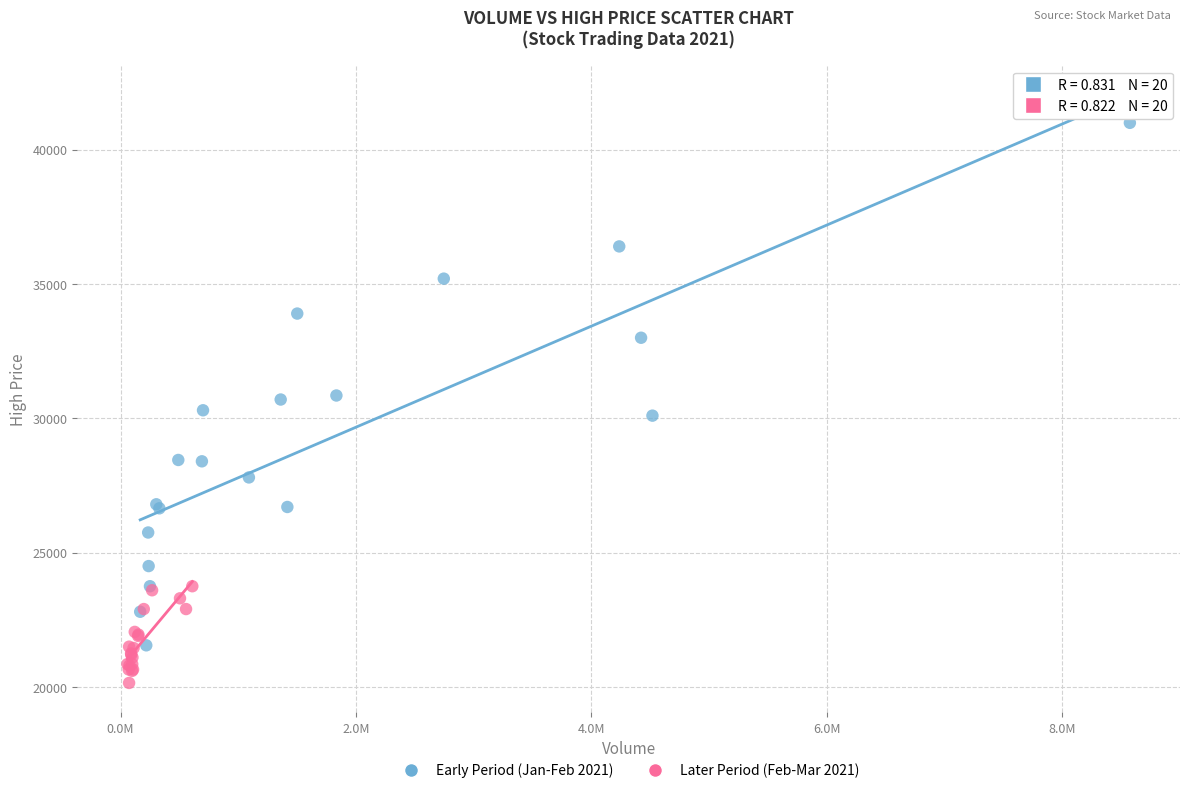

Which series has the widest spread of Y values?

Early Period (Jan-Feb 2021)